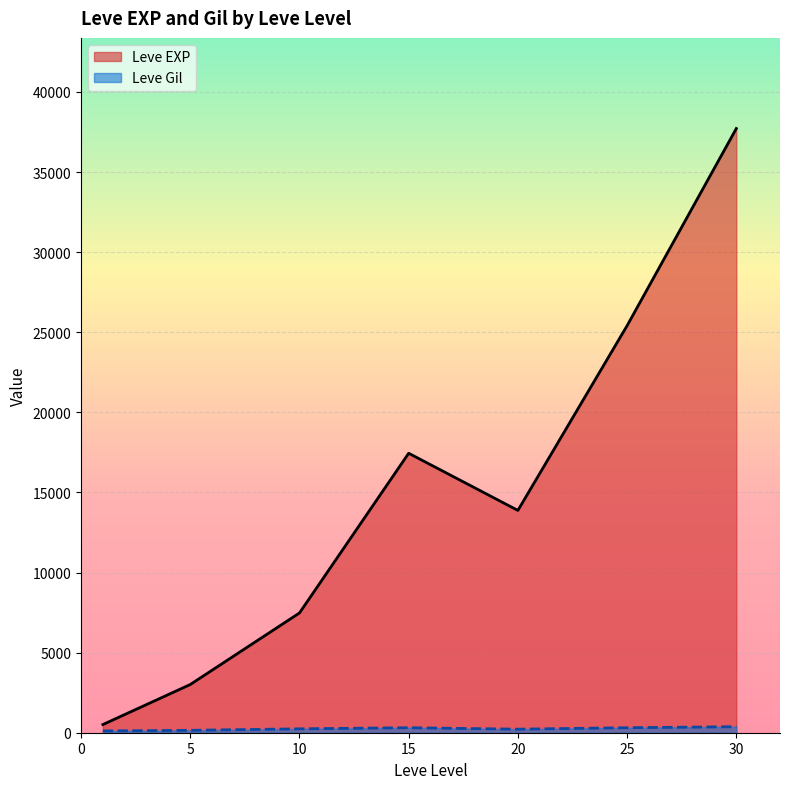

Count the number of data series in this chart.

2